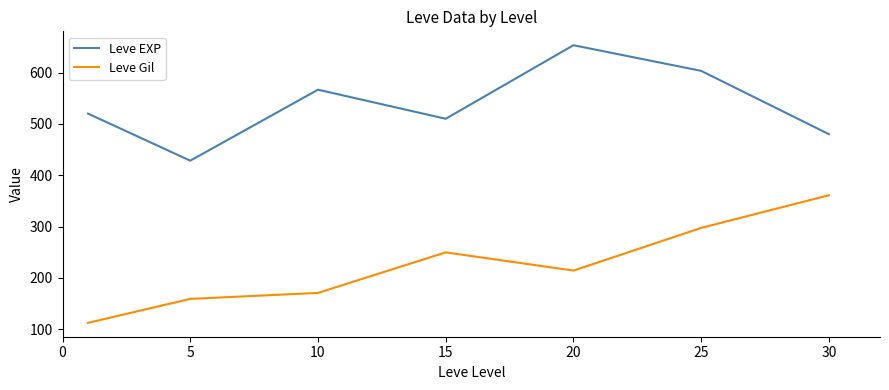

True or false: Leve EXP and Leve Gil intersect in this chart.

False